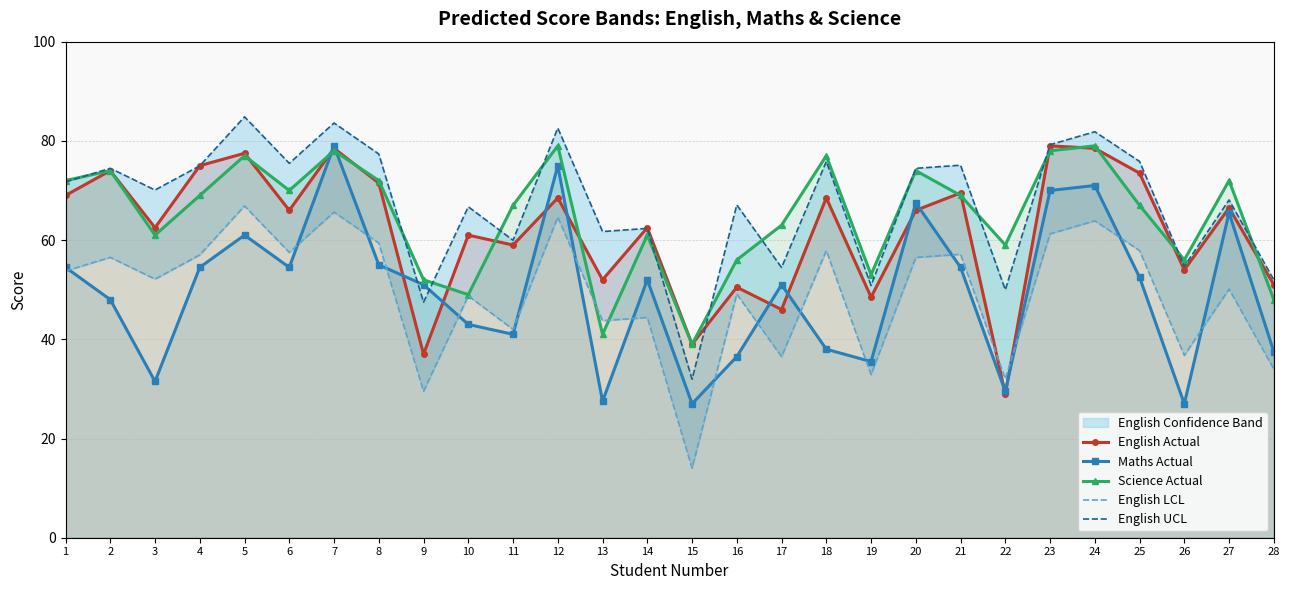

Where does the English Actual series first go above 66?

1